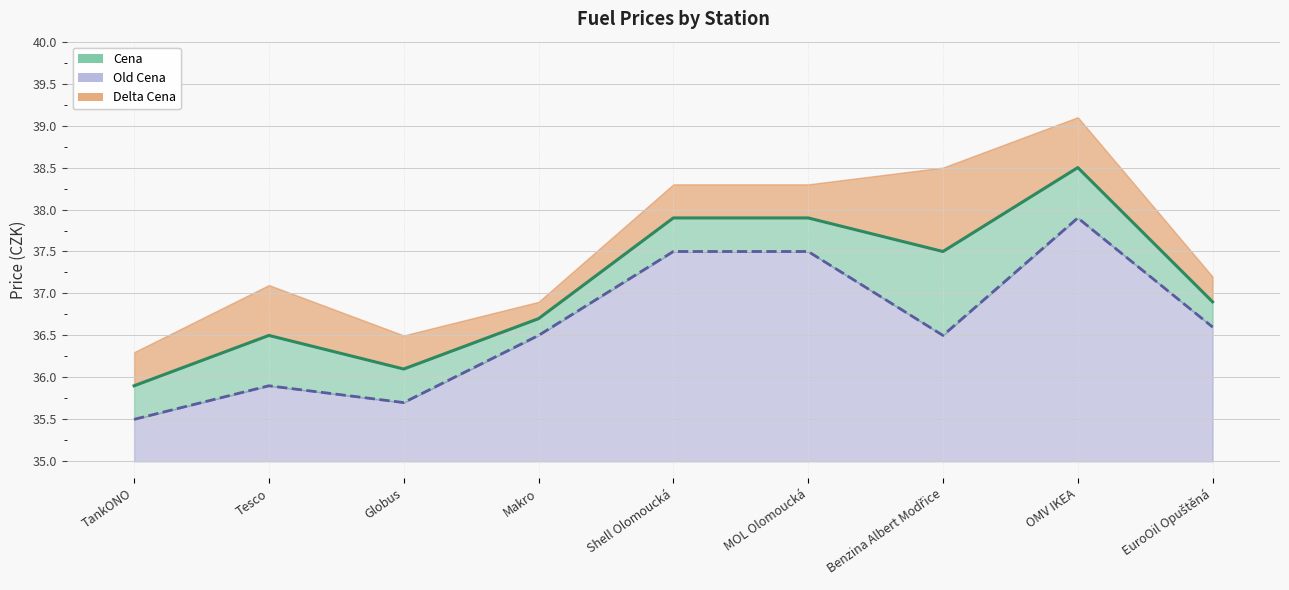

True or false: Old Cena and Cena intersect in this chart.

False